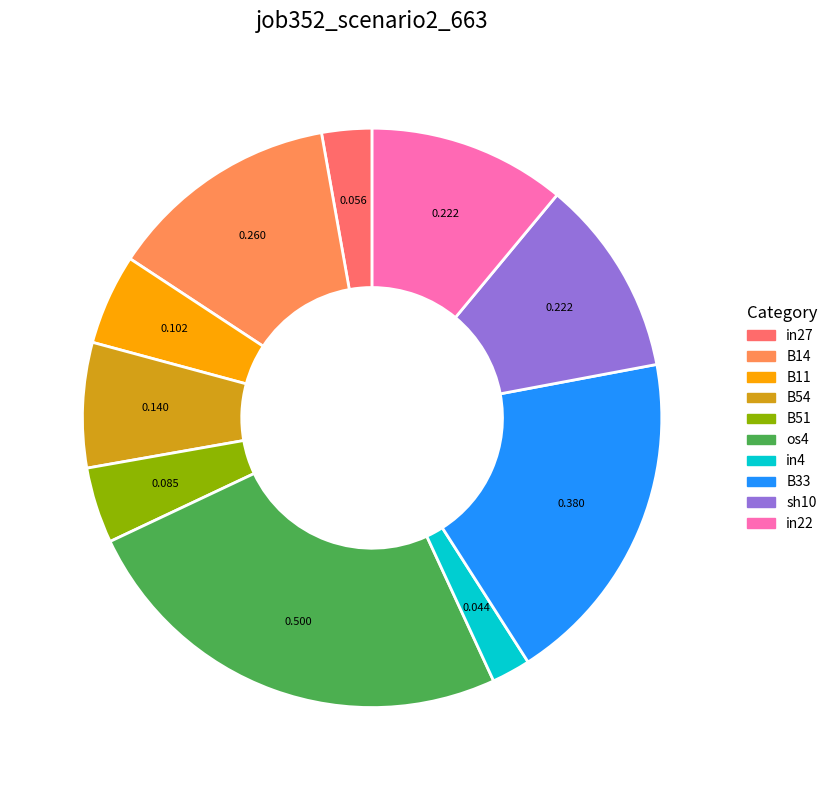

To the nearest percent, what portion does B33 represent?

19%